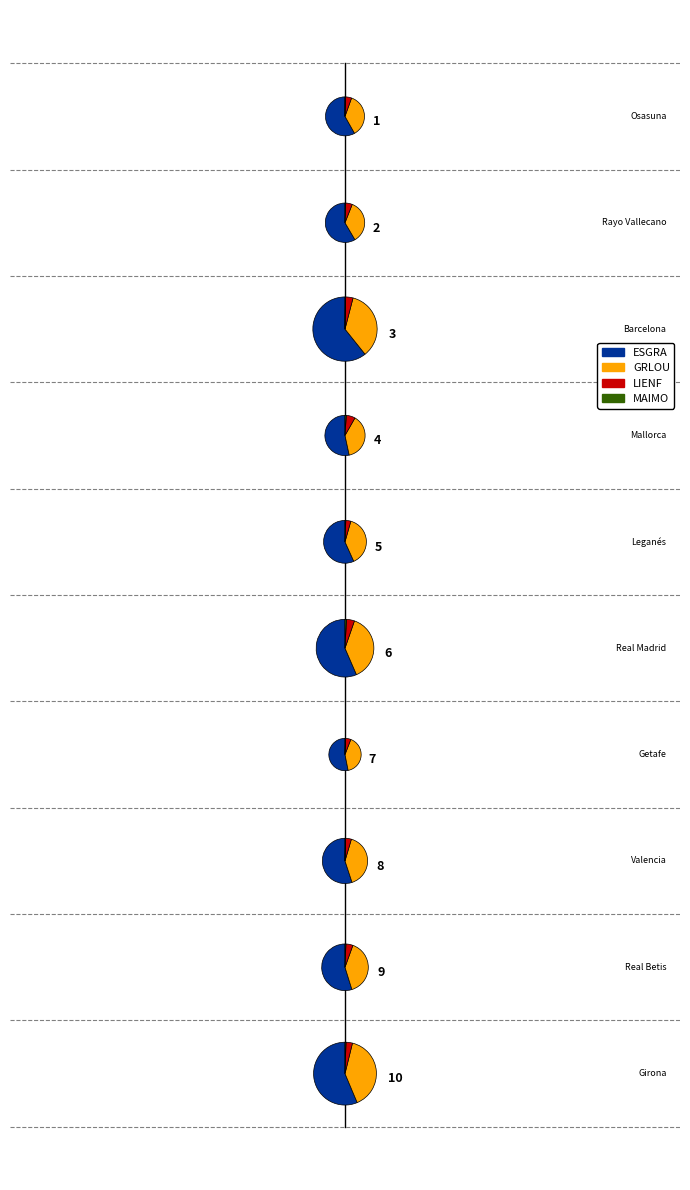

Which category has the biggest portion of the pie?

2